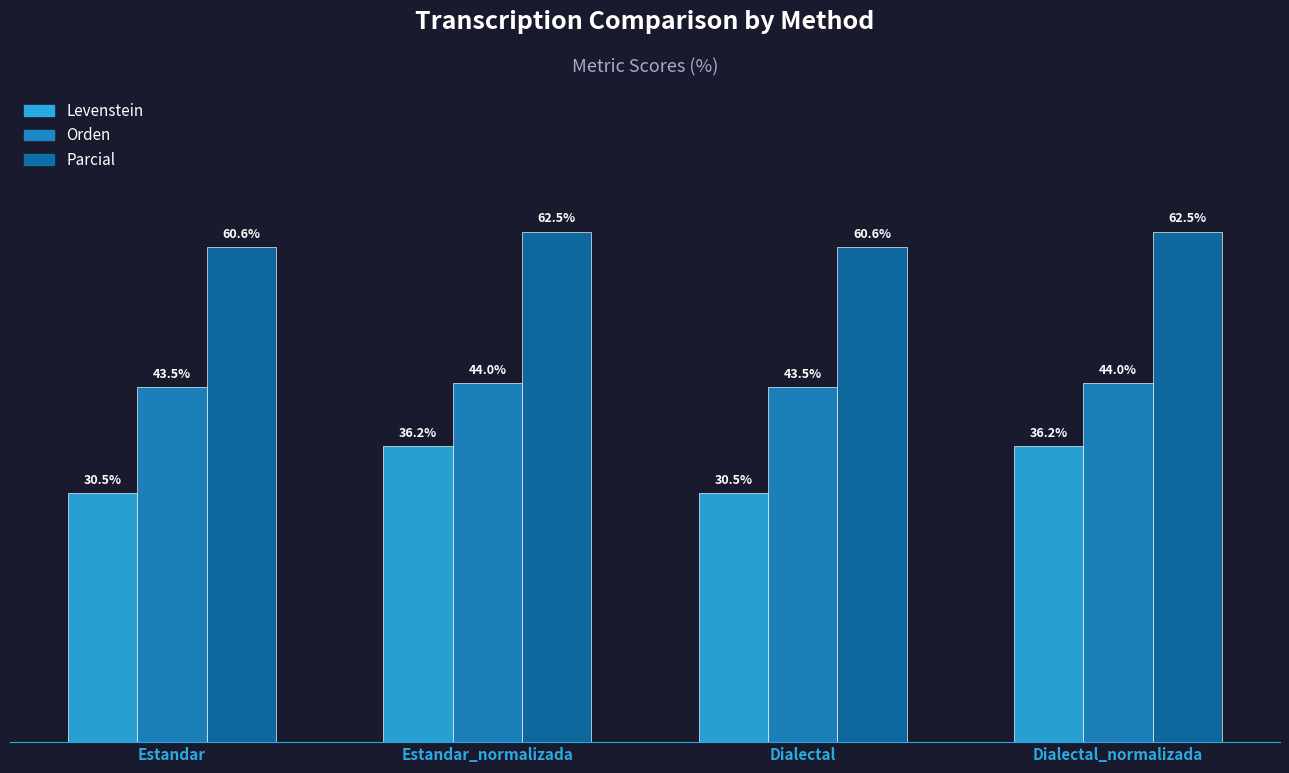

Which series has the largest range (max minus min)?

Levenstein